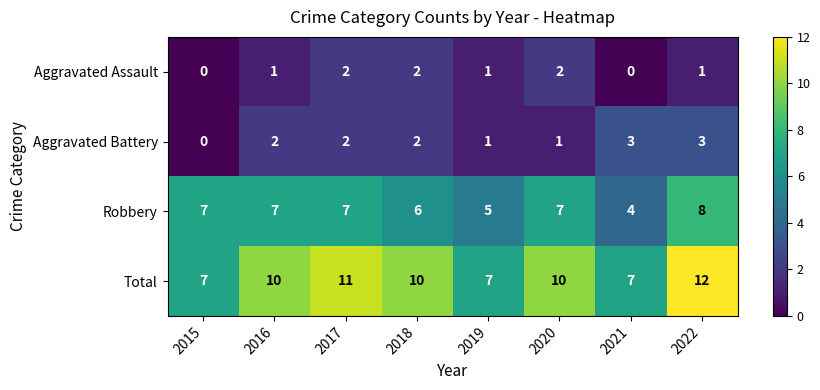

What is the difference between the highest and lowest values at 2017?

9